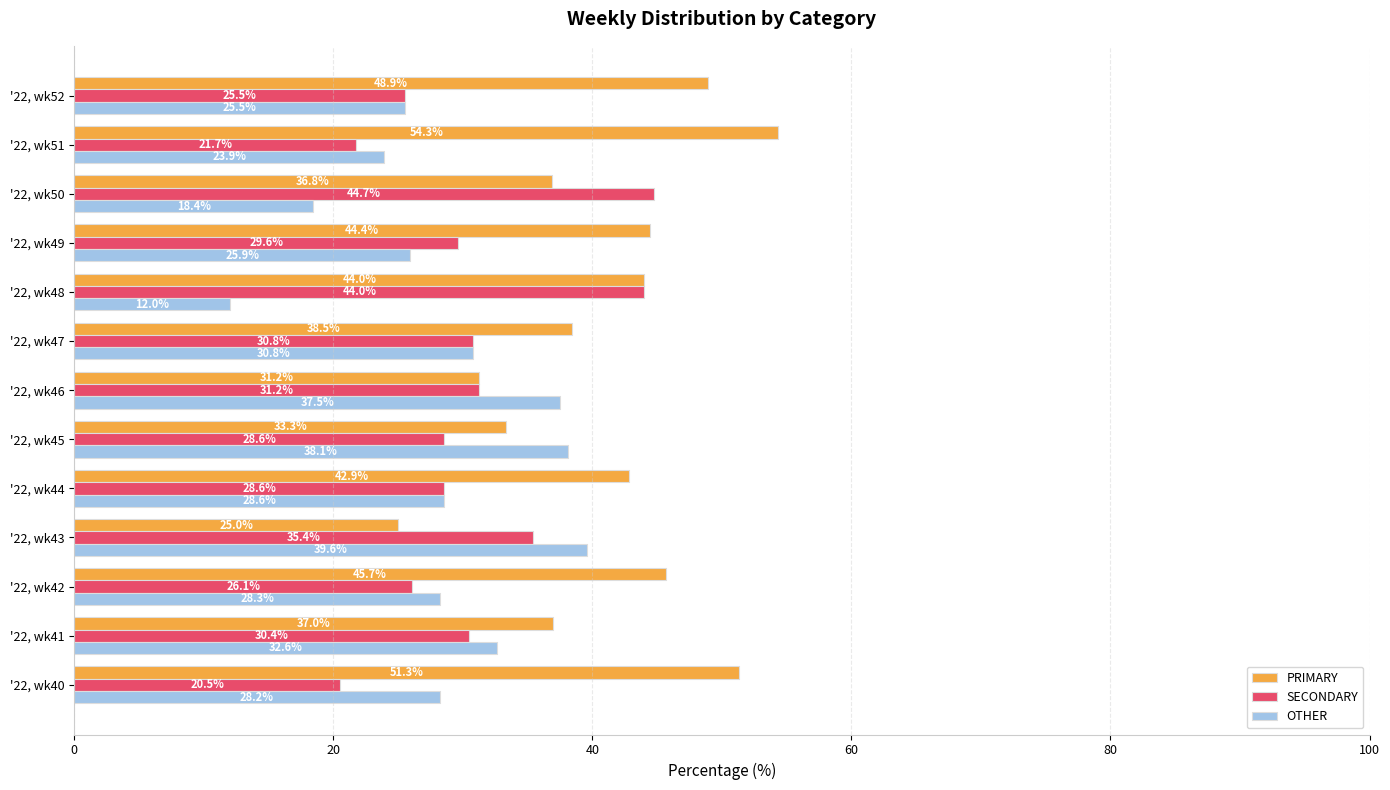

List the series in order of their peak value, highest first.

PRIMARY, SECONDARY, OTHER